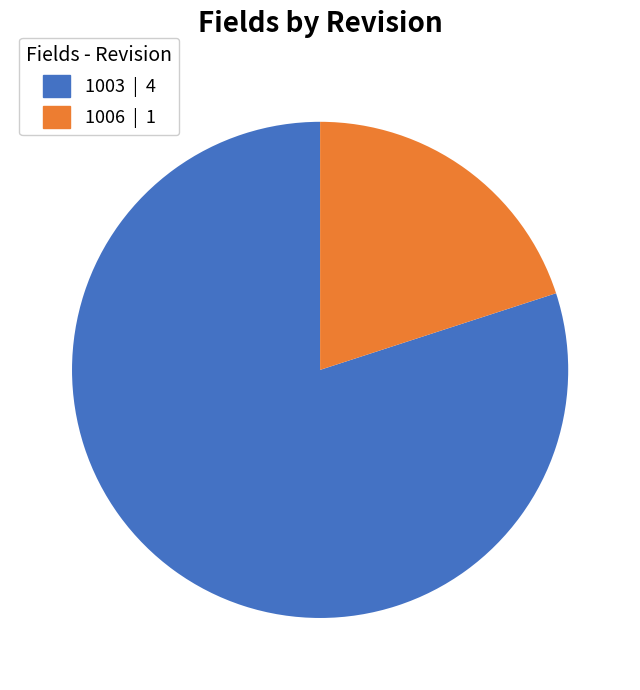

Is there a majority slice in this chart?

Yes